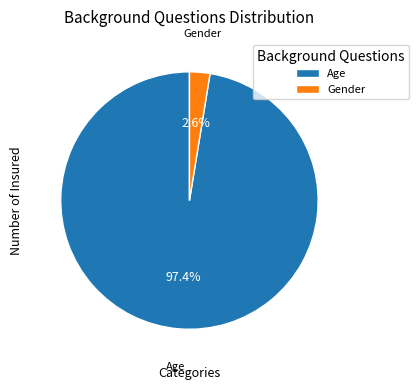

What percentage is the Gender slice, to the nearest percent?

3%